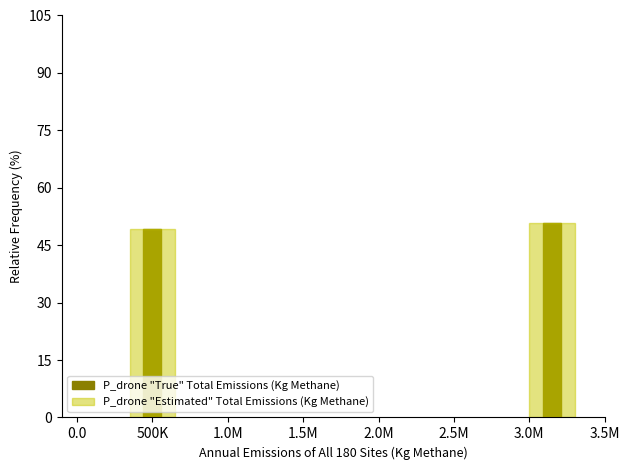

What is the difference between the maximum and minimum values in the P_drone "True" Total Emissions (Kg Methane) series?

1.5